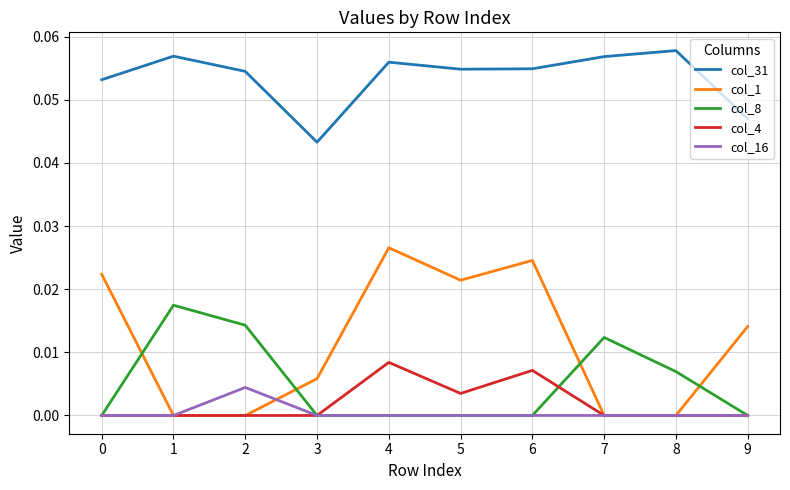

Is the value of col_8 at 7 greater than the value of col_4 at 6?

Yes